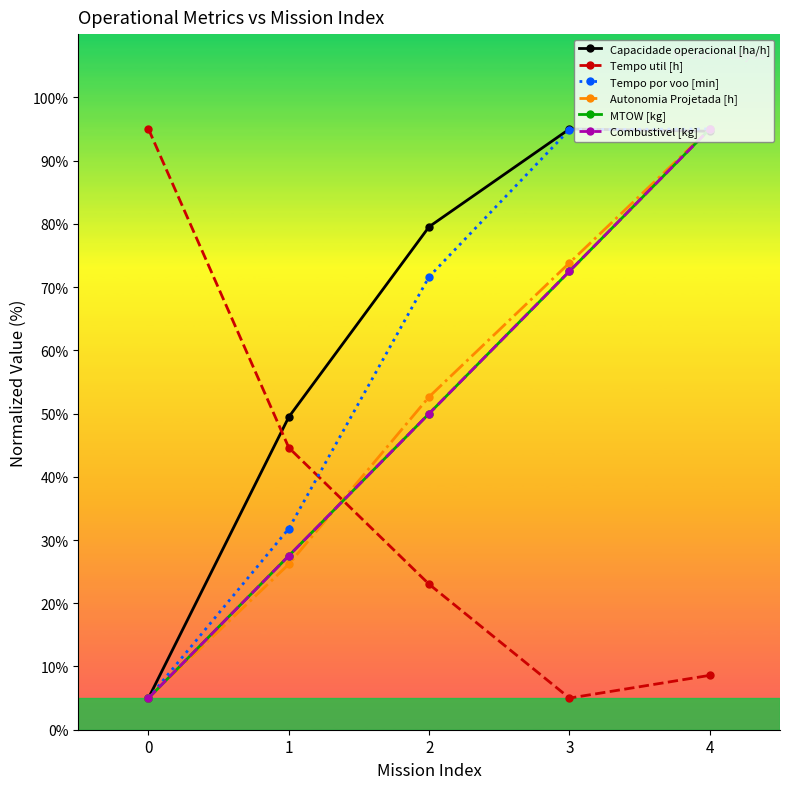

Is this an area chart (filled region under the line)?

No